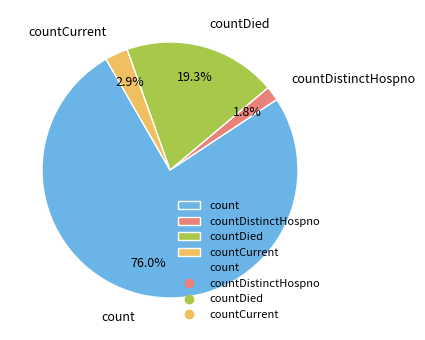

To the nearest percent, what percentage of the pie is countDied?

19%